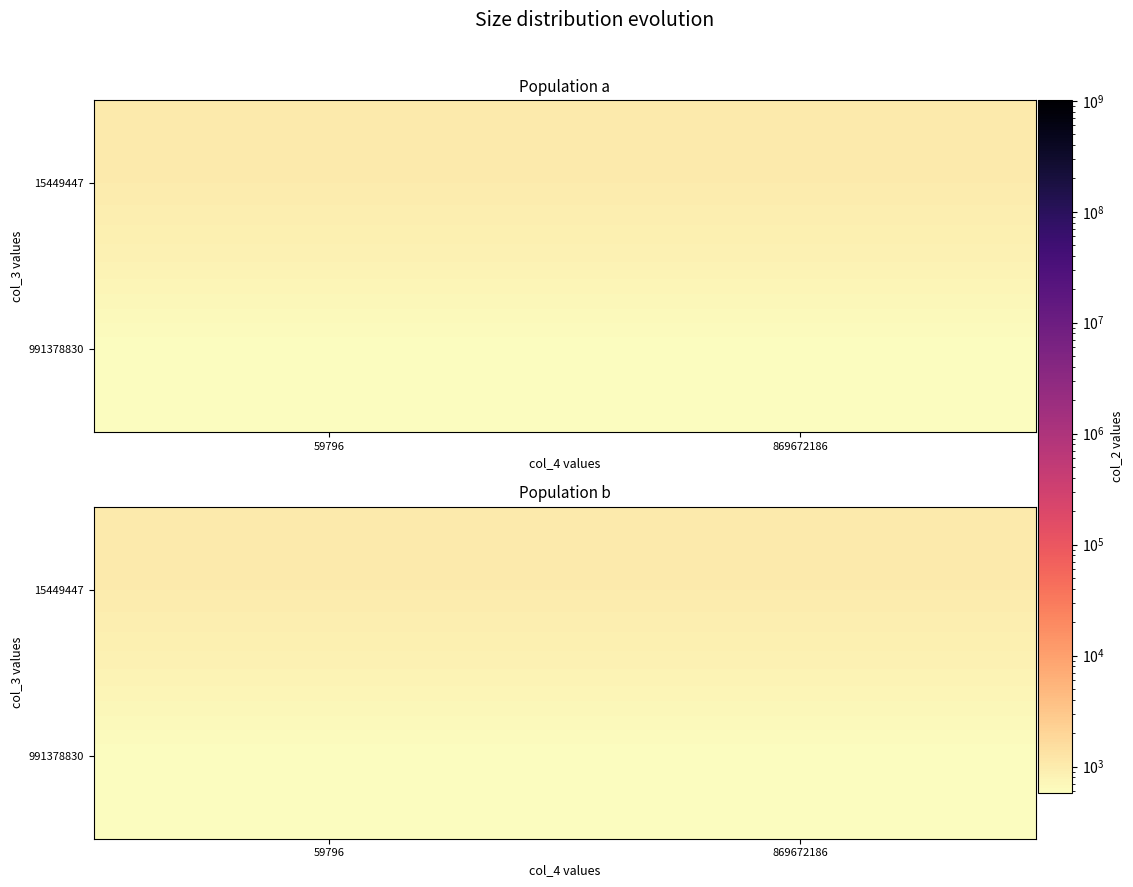

Is the value of 991378830 at 59796 greater than the value of 15449447 at 869672186?

No